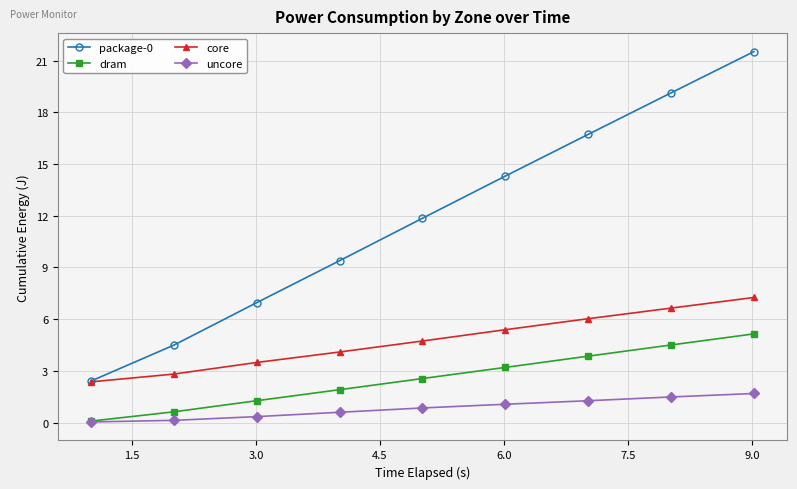

What is the minimum value for package-0?

2.4